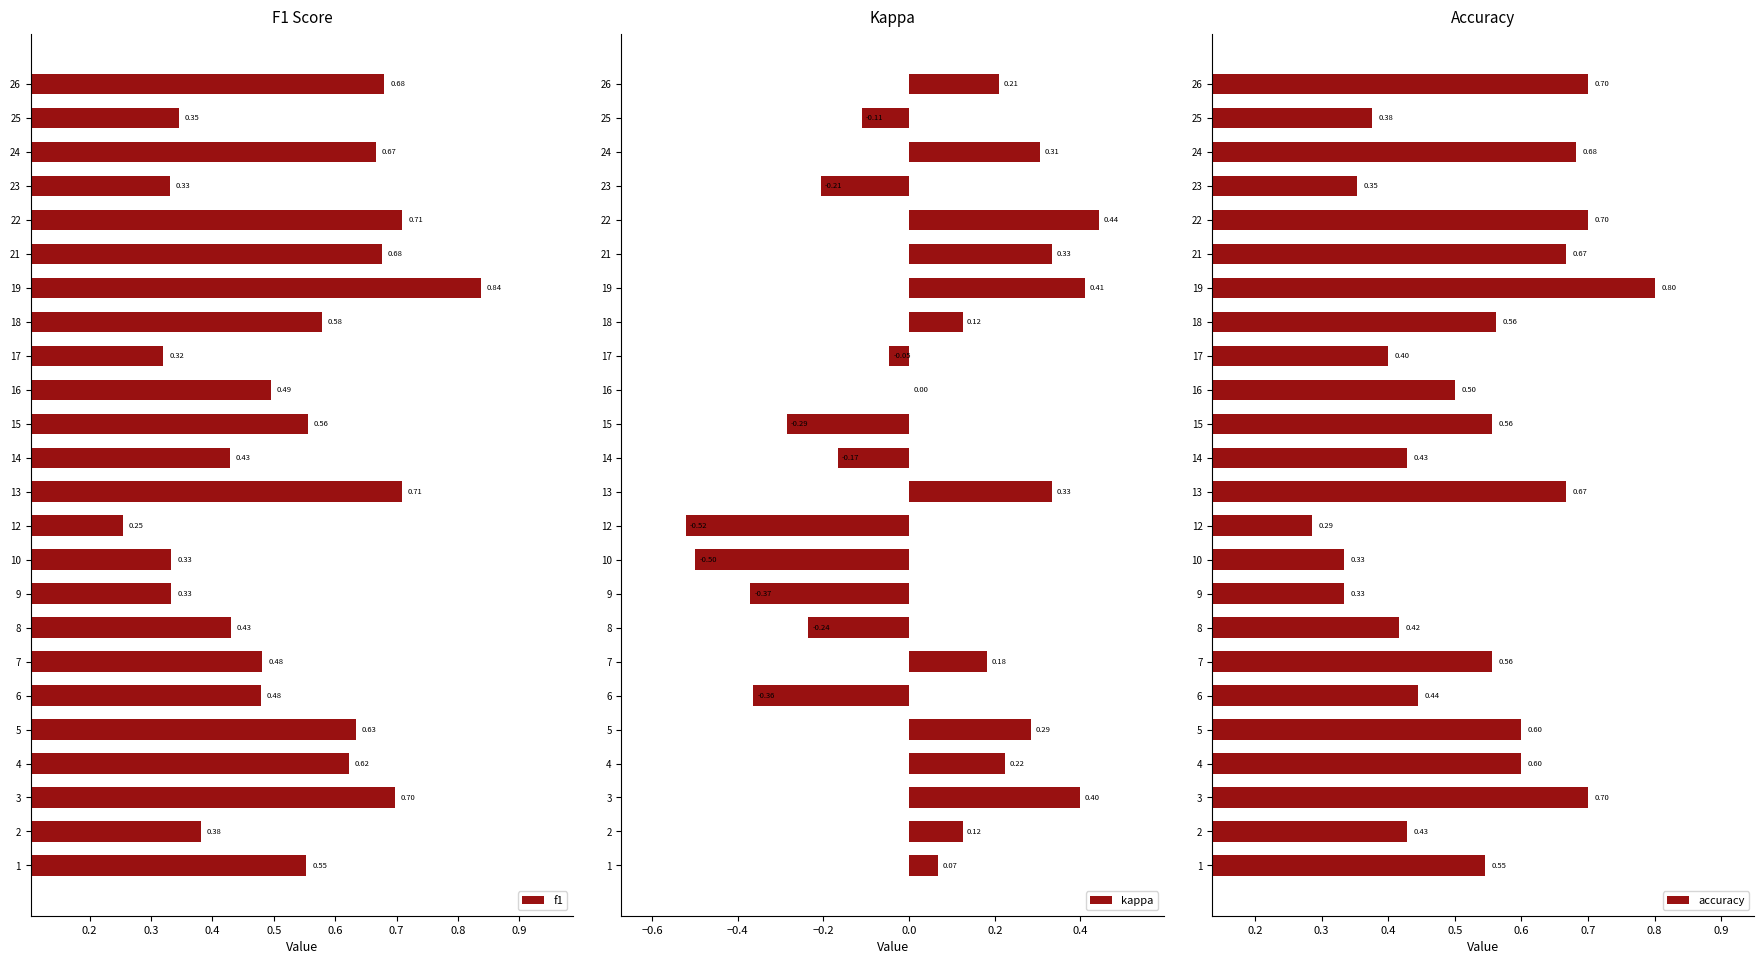

What is the sum of all accuracy values?

12.6